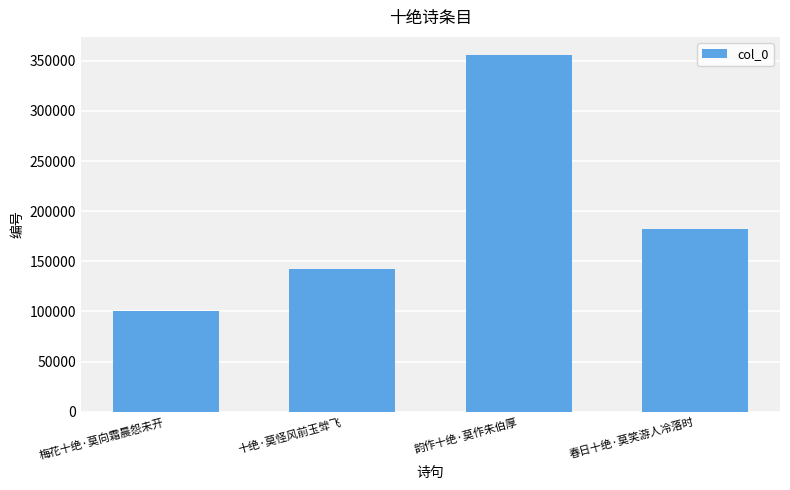

Is it true that the value at 韵作十绝·莫作朱伯厚 is 574827?

False